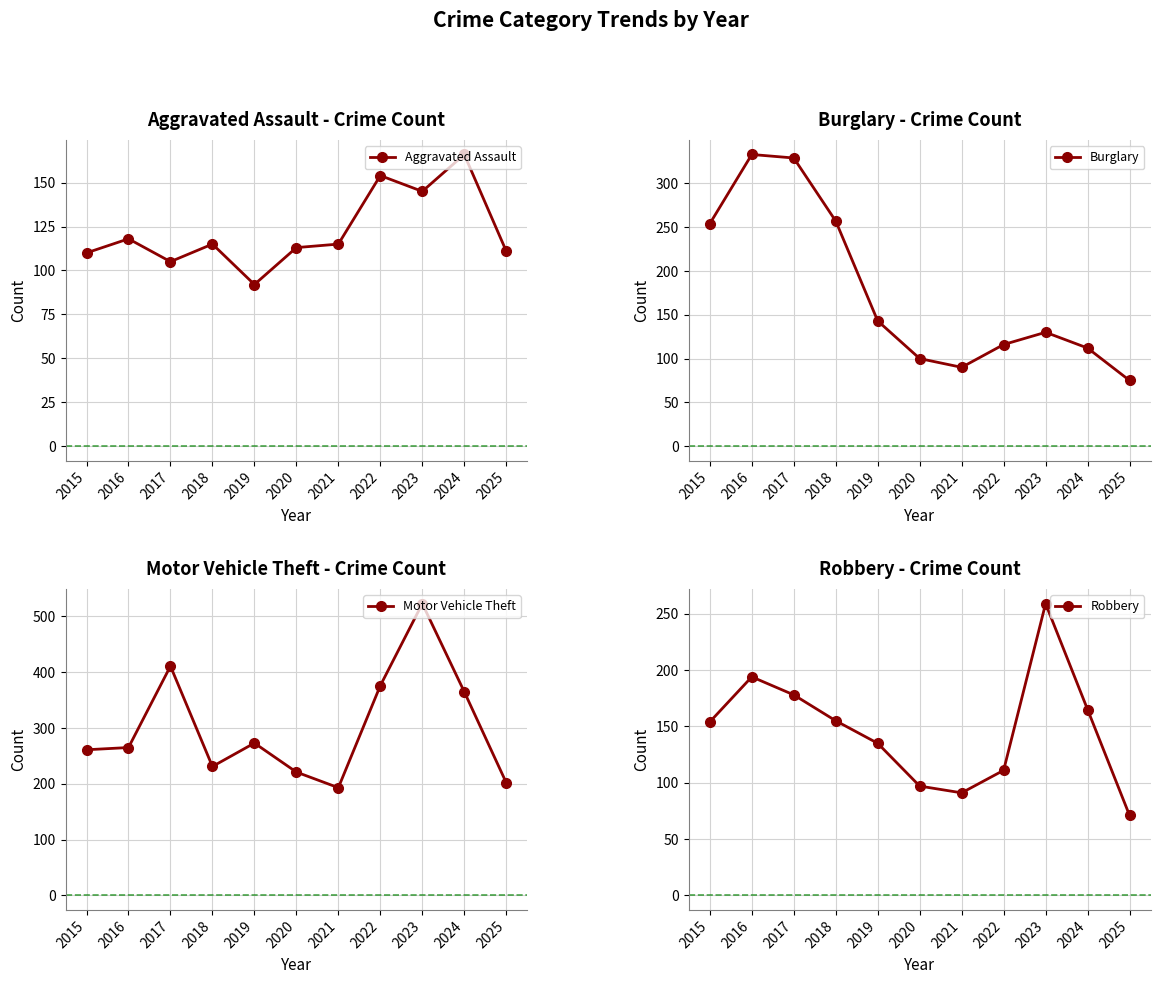

What are all the series names shown in the legend?

Aggravated Assault, Burglary, Motor Vehicle Theft, Robbery